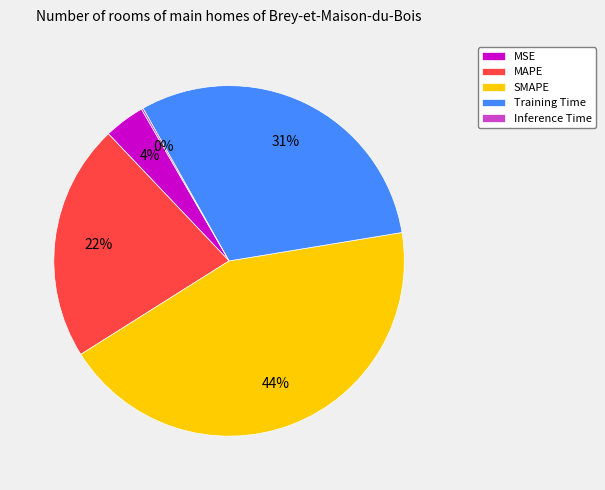

Between SMAPE and Training Time, which is larger?

SMAPE